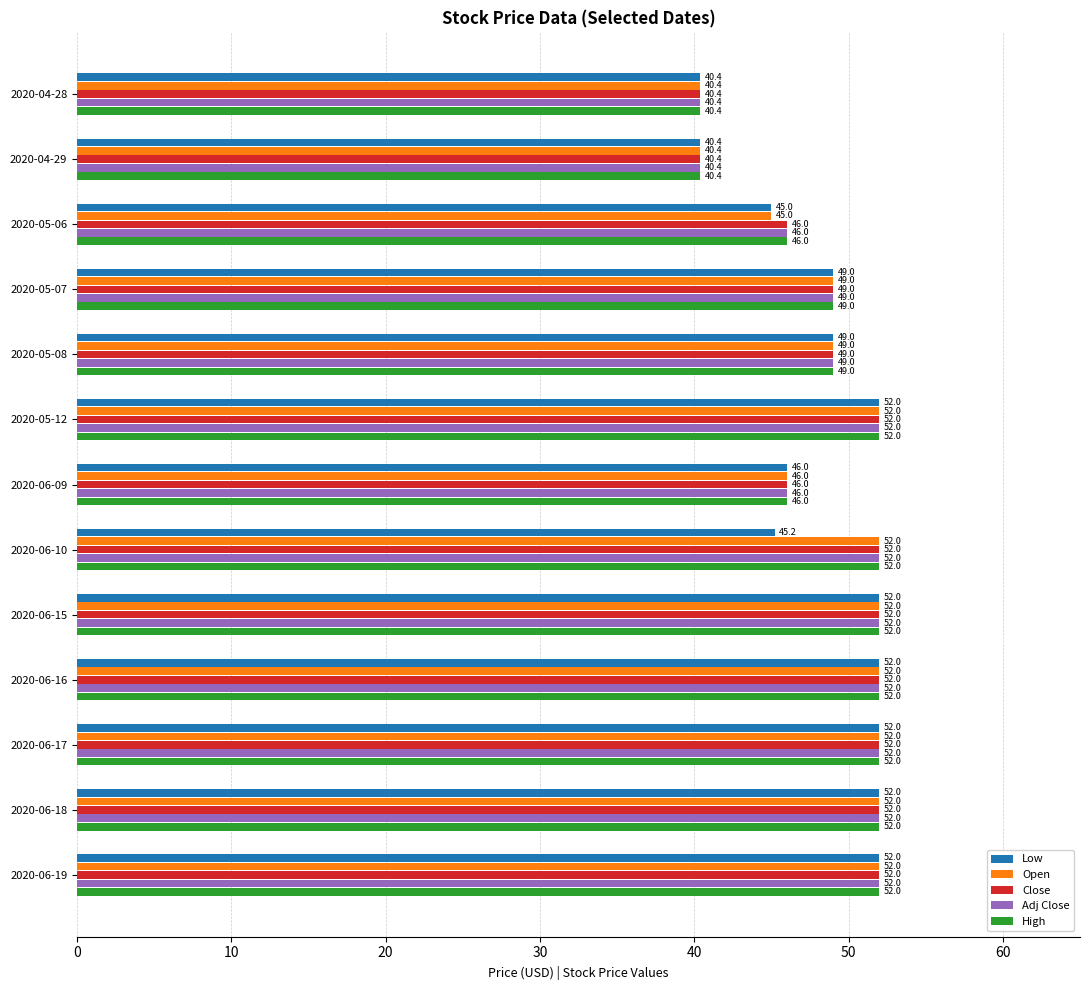

What is the sum of all Open values?

633.8